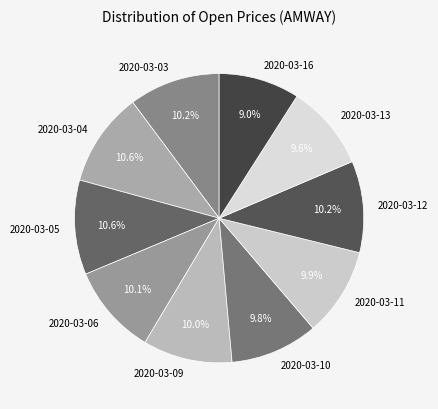

Count the number of slices in the pie.

10